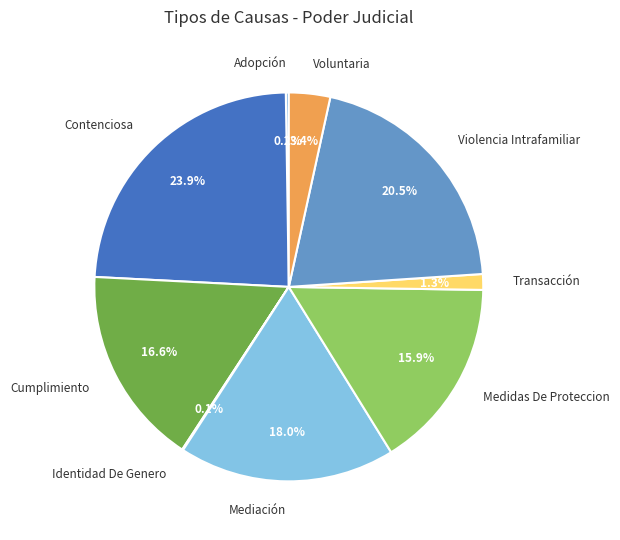

Does any single category account for the majority?

No